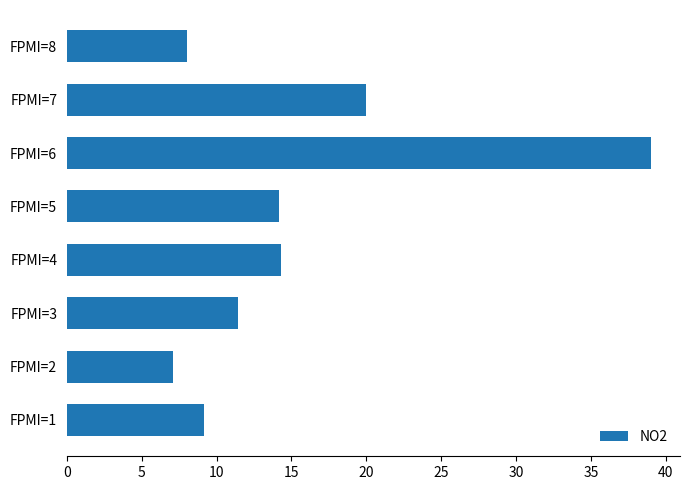

Is it true that the value at FPMI=7 is 8.2?

False